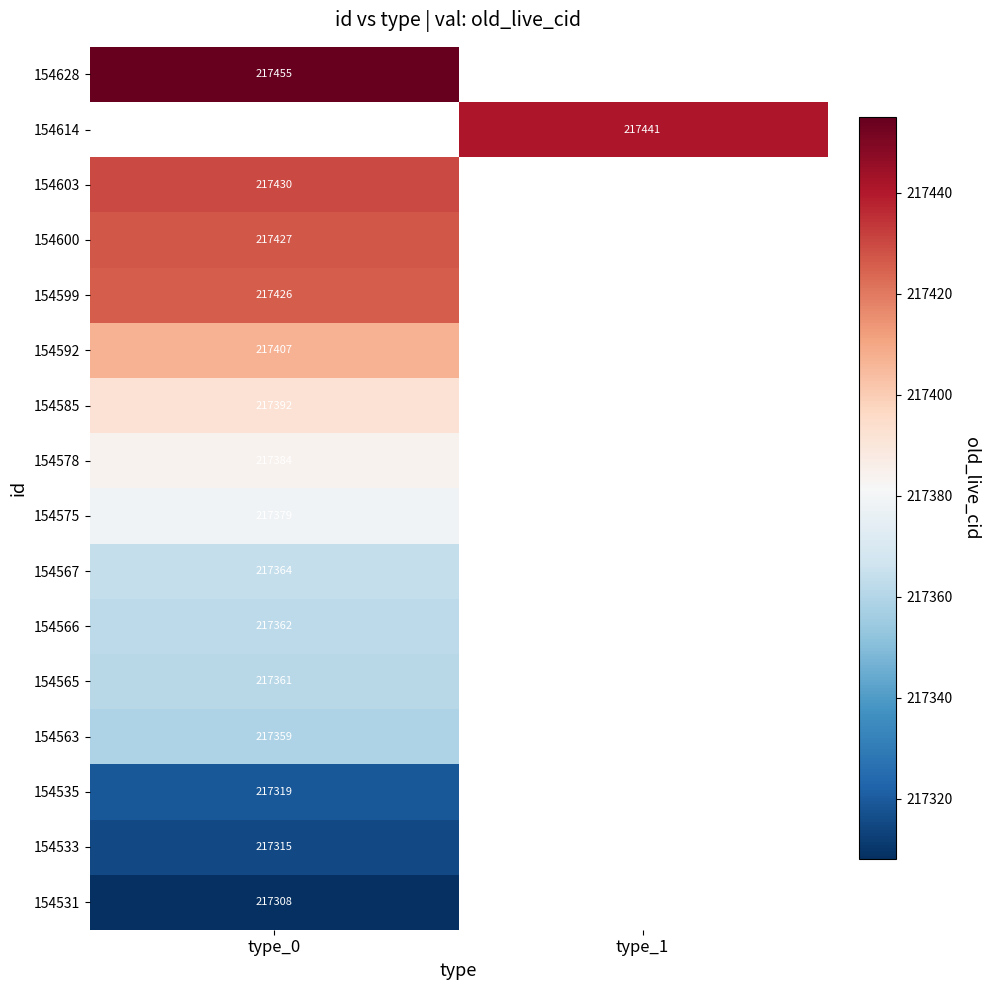

Is it true that 154585 equals 217392 at type_0?

True